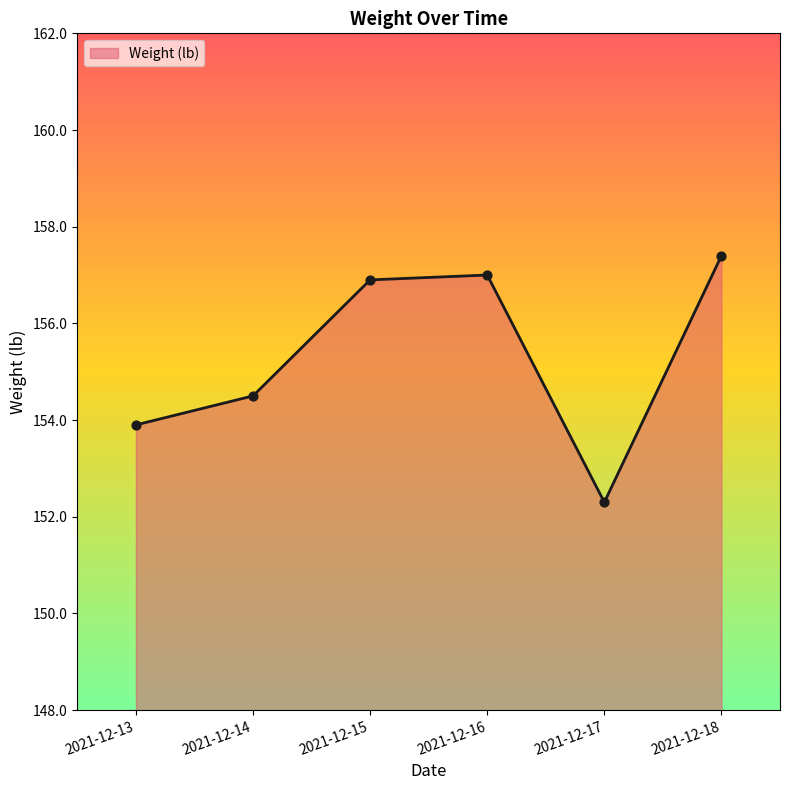

What is the ratio of the value at 2021-12-14 to the value at 2021-12-17?

1.0